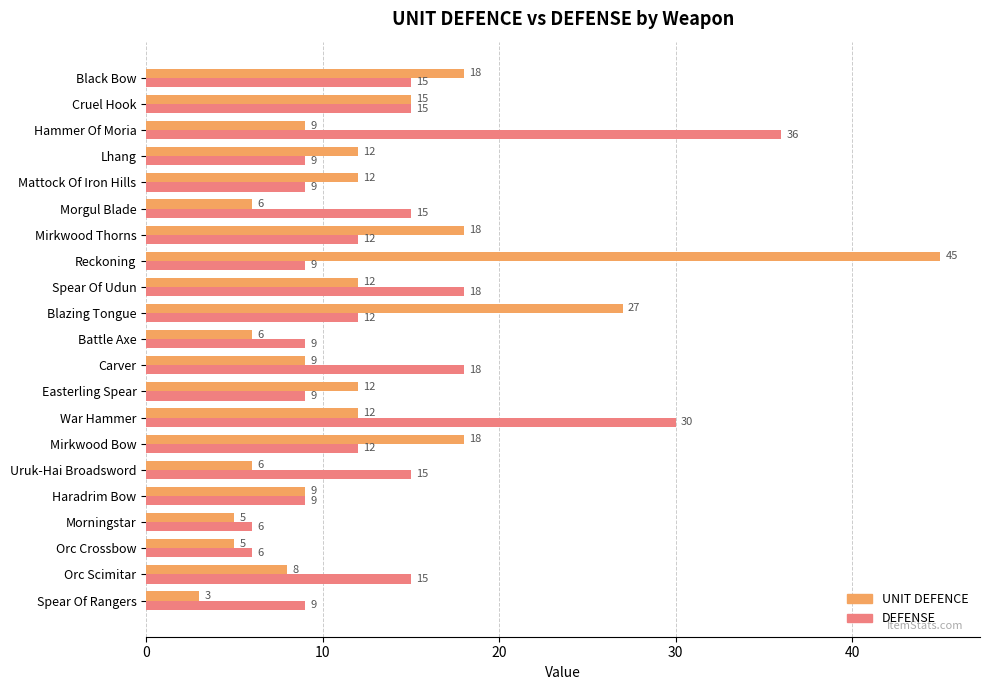

At which category is the sum across all series the highest?

Reckoning